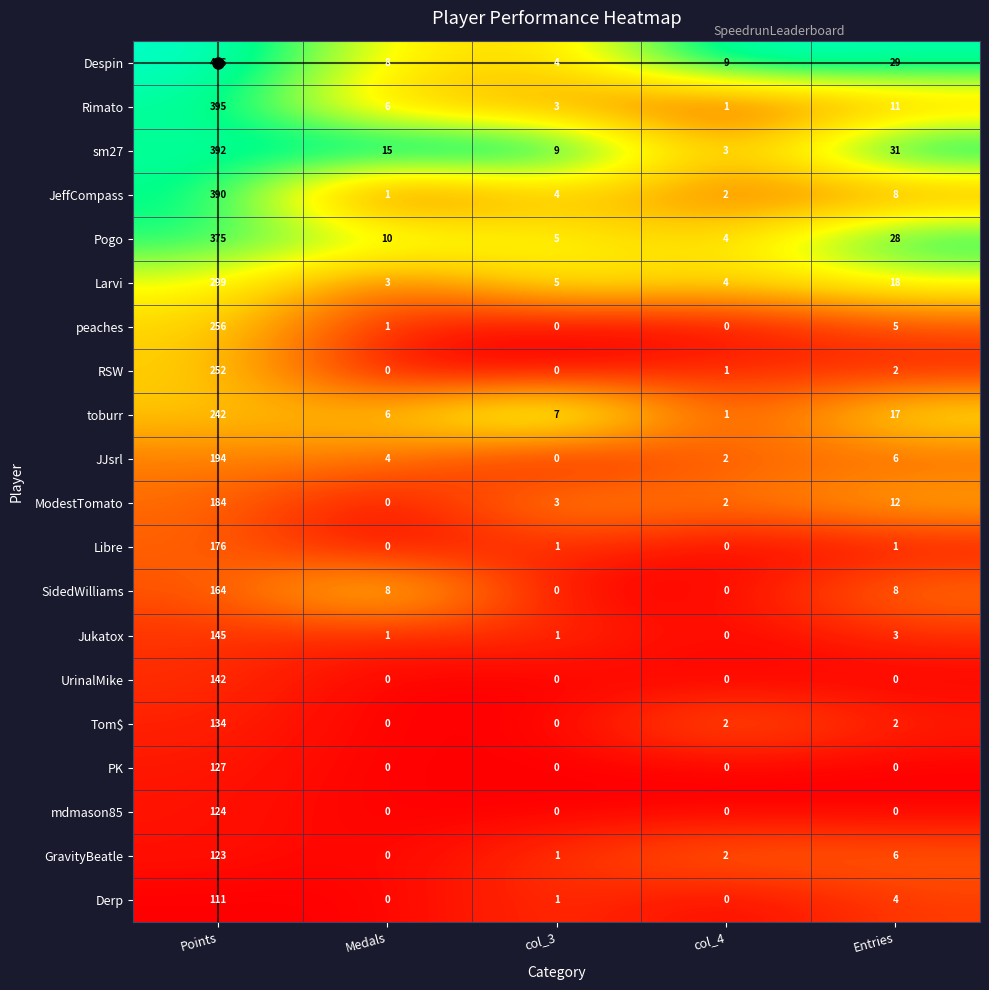

Between Medals and Entries, which series saw the biggest shift?

Despin